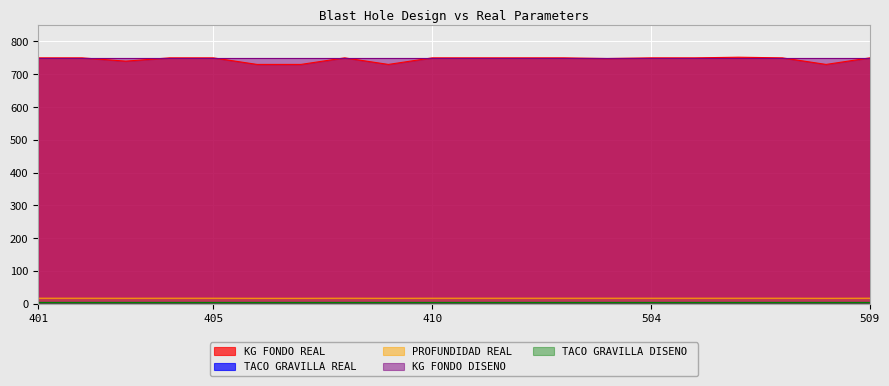

Which series changed the most between 407 and 410?

KG FONDO REAL 